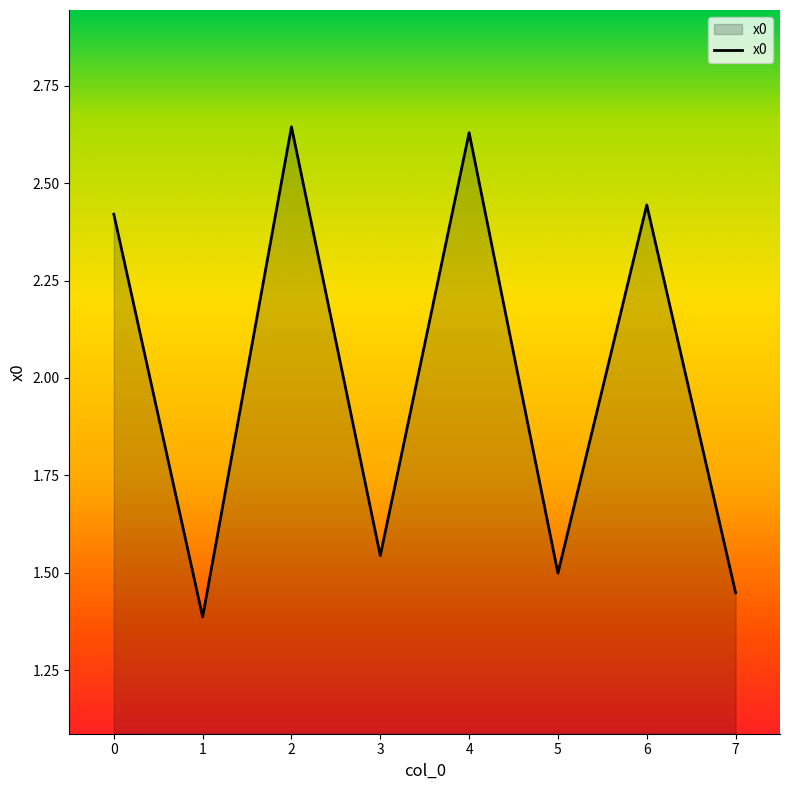

Rank the categories by value from highest to lowest.

2, 4, 6, 0, 3, 5, 7, 1